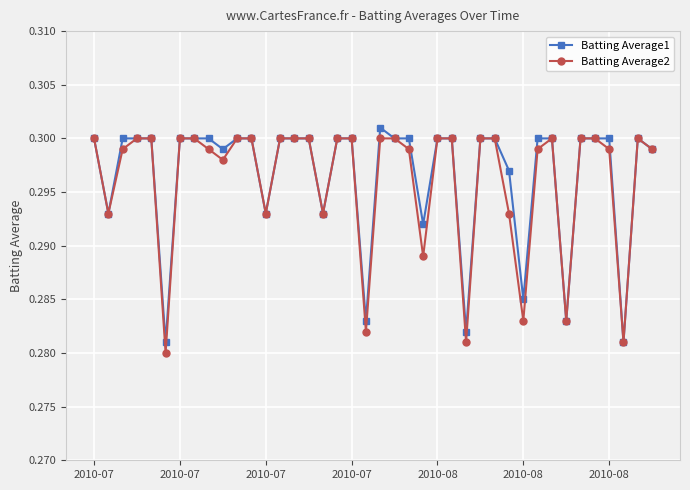

Count the Batting Average2 values in the range 0 to 1.

40